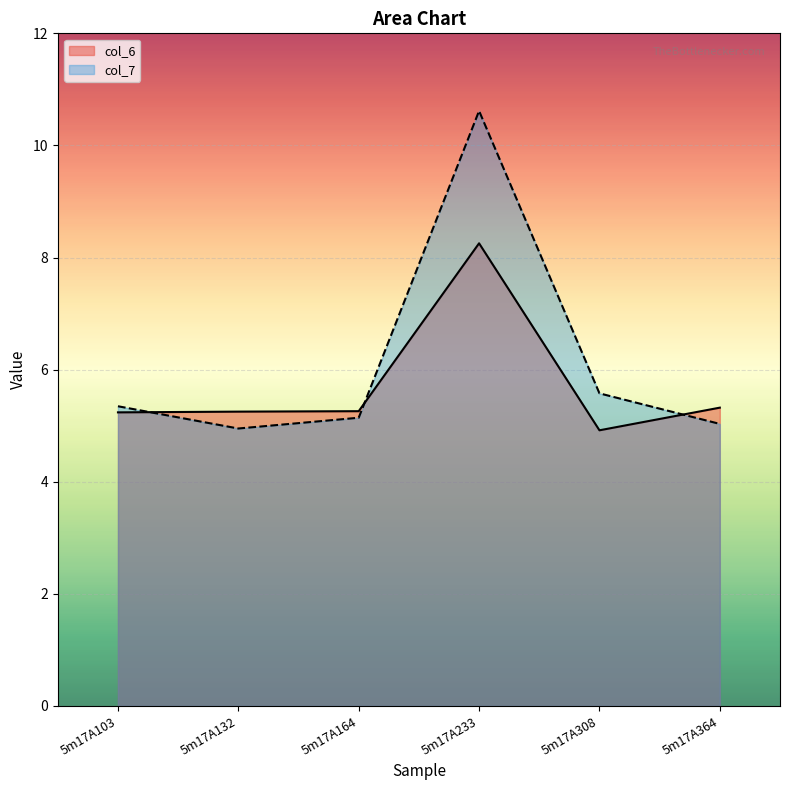

Between 5m17A132 and 5m17A364, which series saw the biggest shift?

col_7